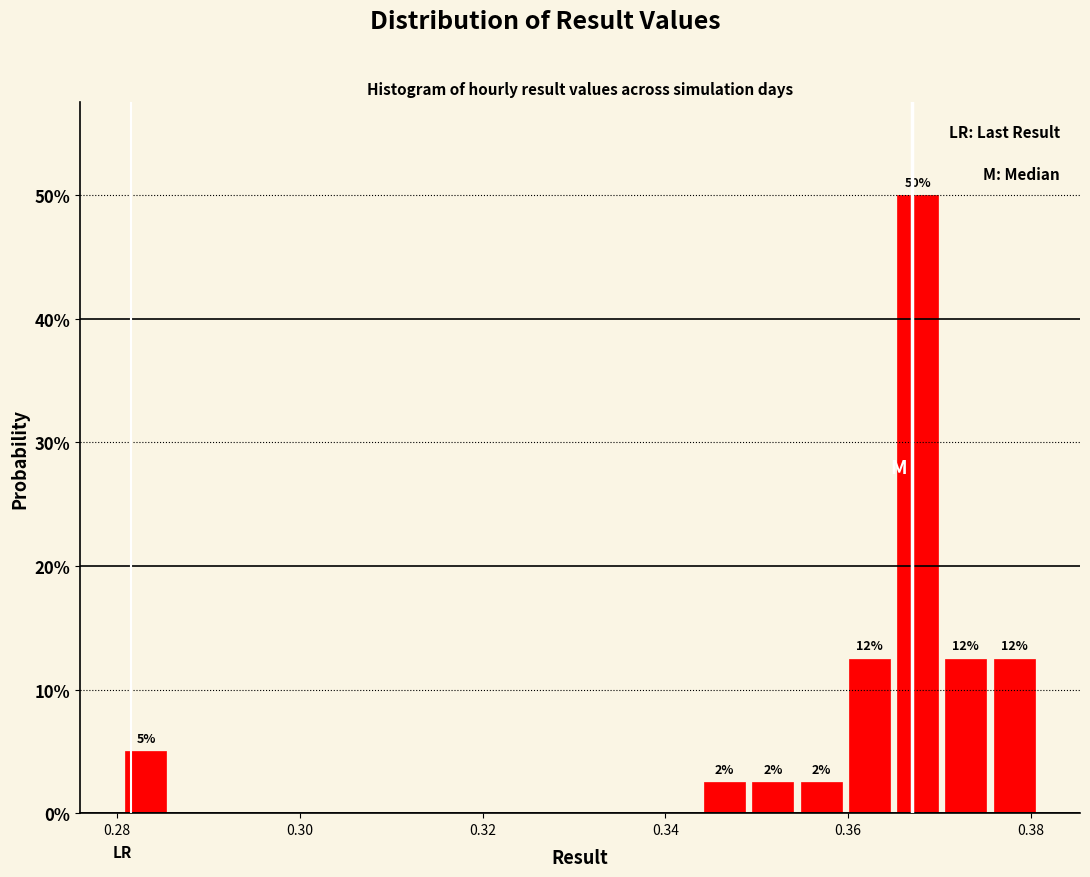

Read against the x-axis, roughly where is the centre of the tallest bar?

0.368